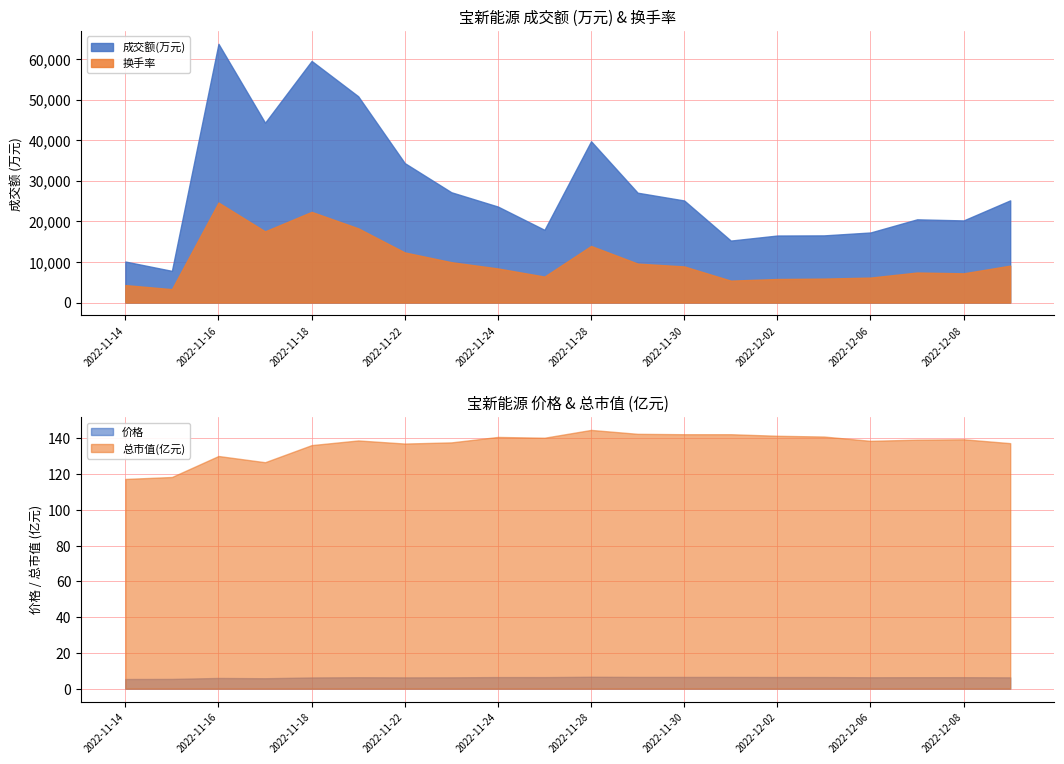

What is the difference between the highest and lowest values at 2022-11-29?

27075.1